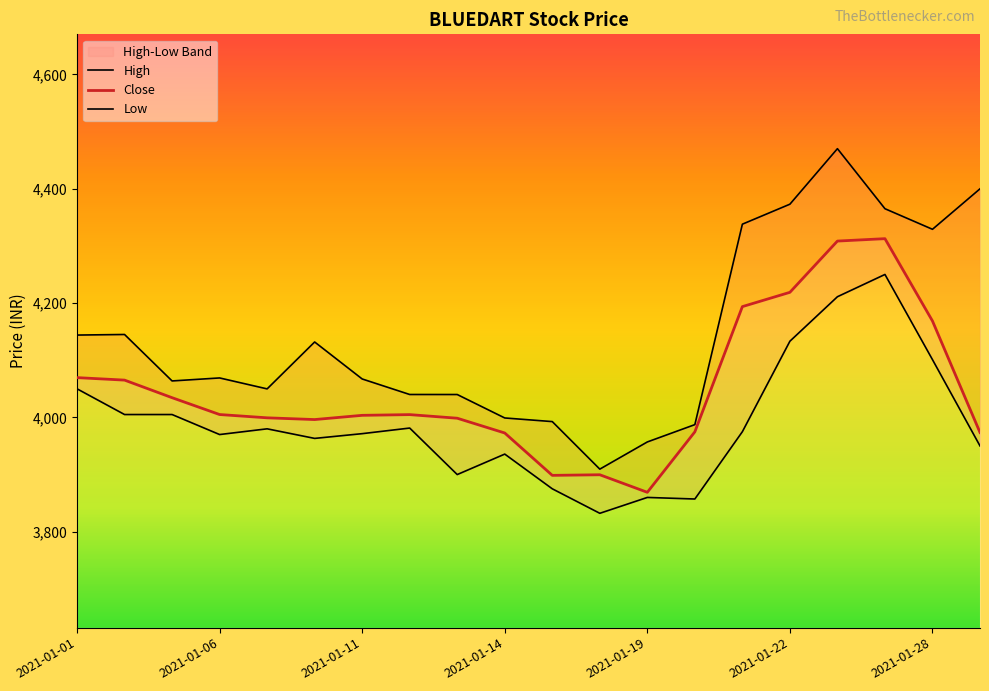

Does the chart have visible grid lines?

No